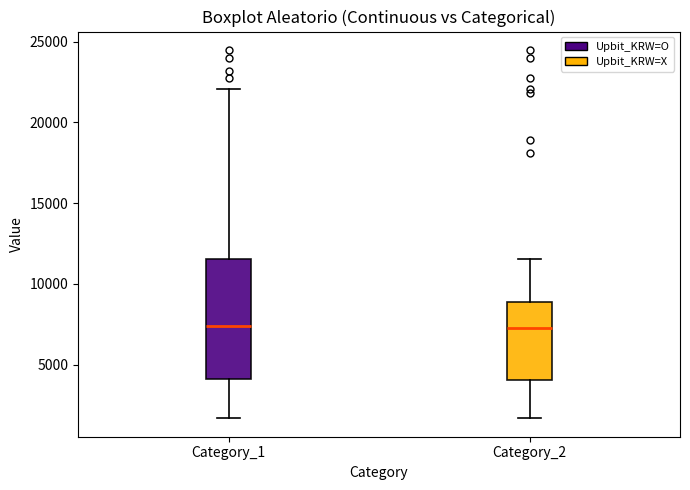

Reading left to right, read every box against the y-axis: the position of its median line, the range the box covers, and the ends of its whiskers. The values are not printed on the chart, so give them approximately, as read against the axis.

Category_1: median 7500, box 4000 to 11500, whiskers 1500 to 22000
Category_2: median 7500, box 4000 to 9000, whiskers 1500 to 11500